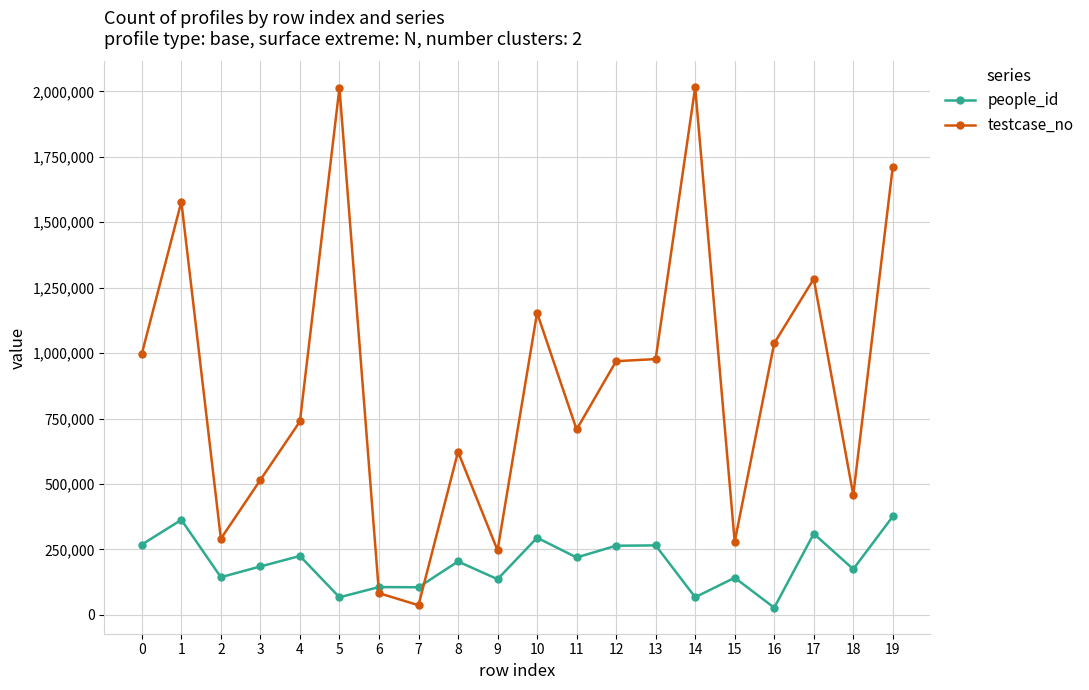

What is the spread (max minus min) of values at 0?

728777